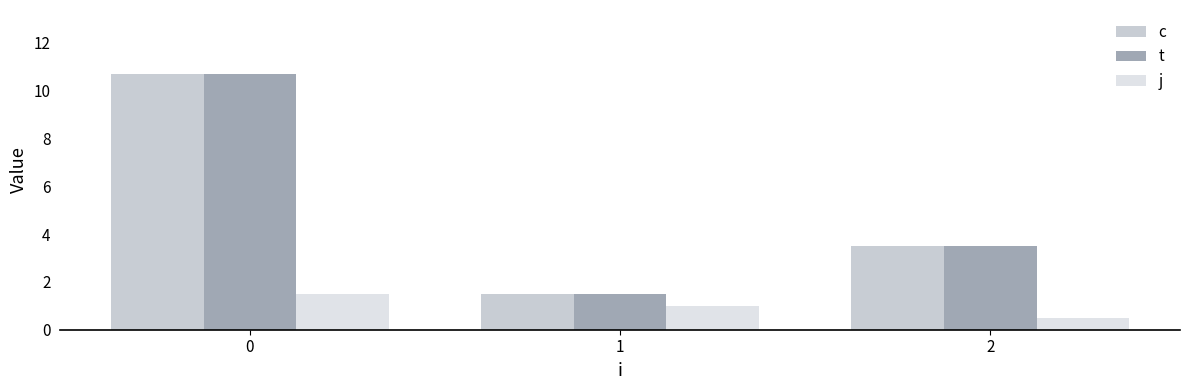

How many distinct data groups are displayed?

3